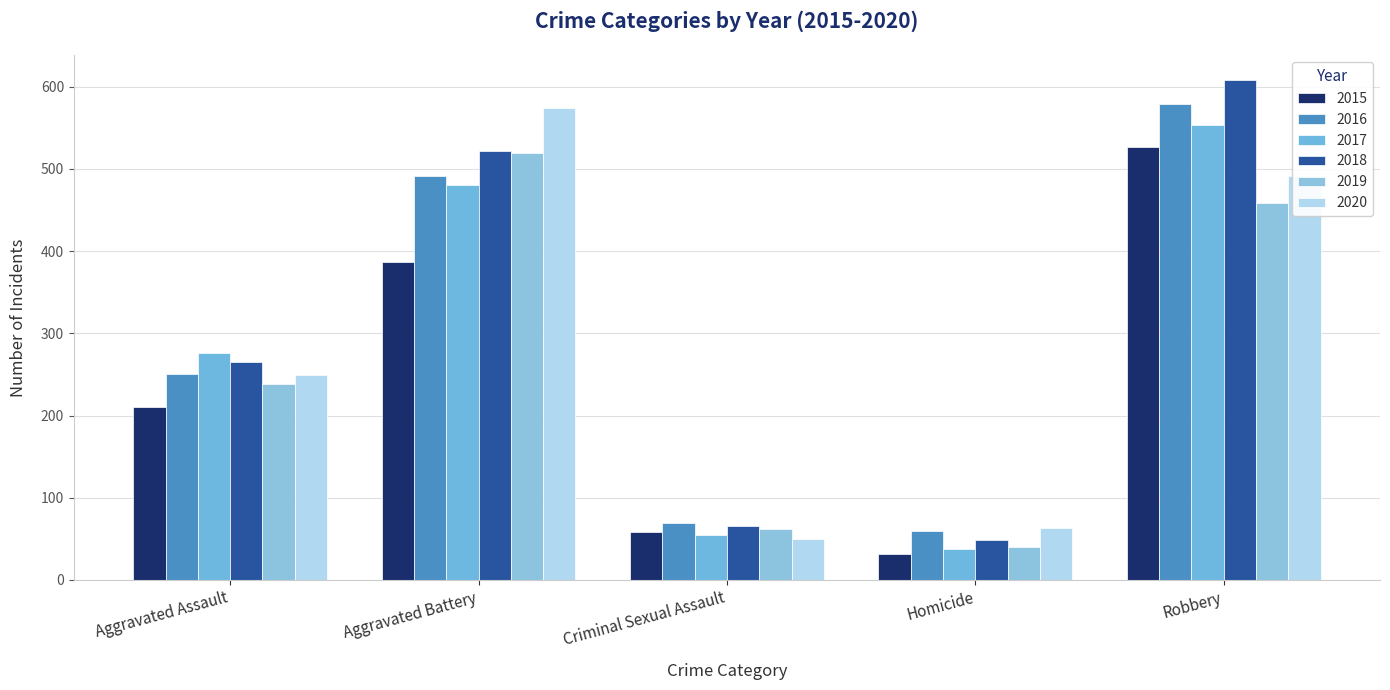

Is the value of 2015 at Homicide greater than the value of 2019 at Robbery?

No